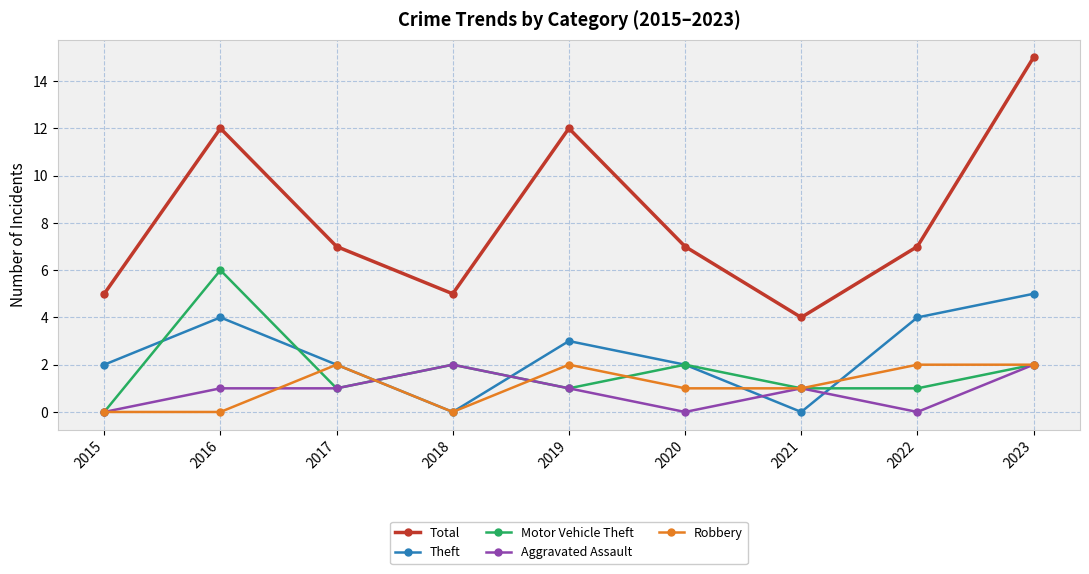

True or false: Robbery has a value of 3 at 2022.

False